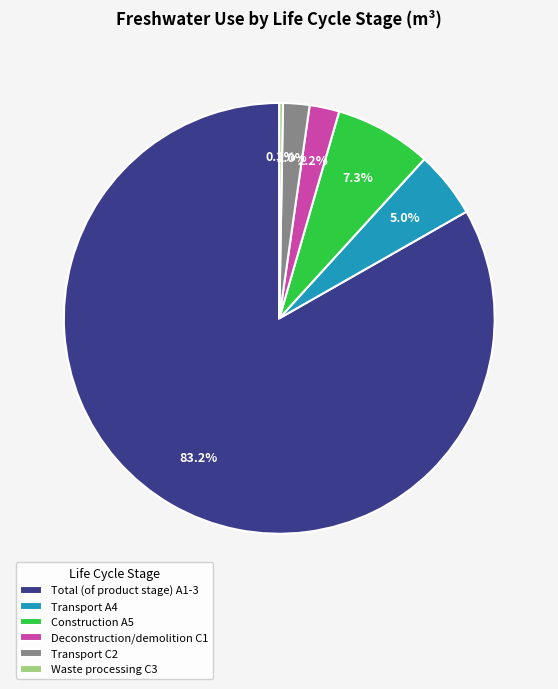

Is it true that Construction A5 is 7% of the pie?

True